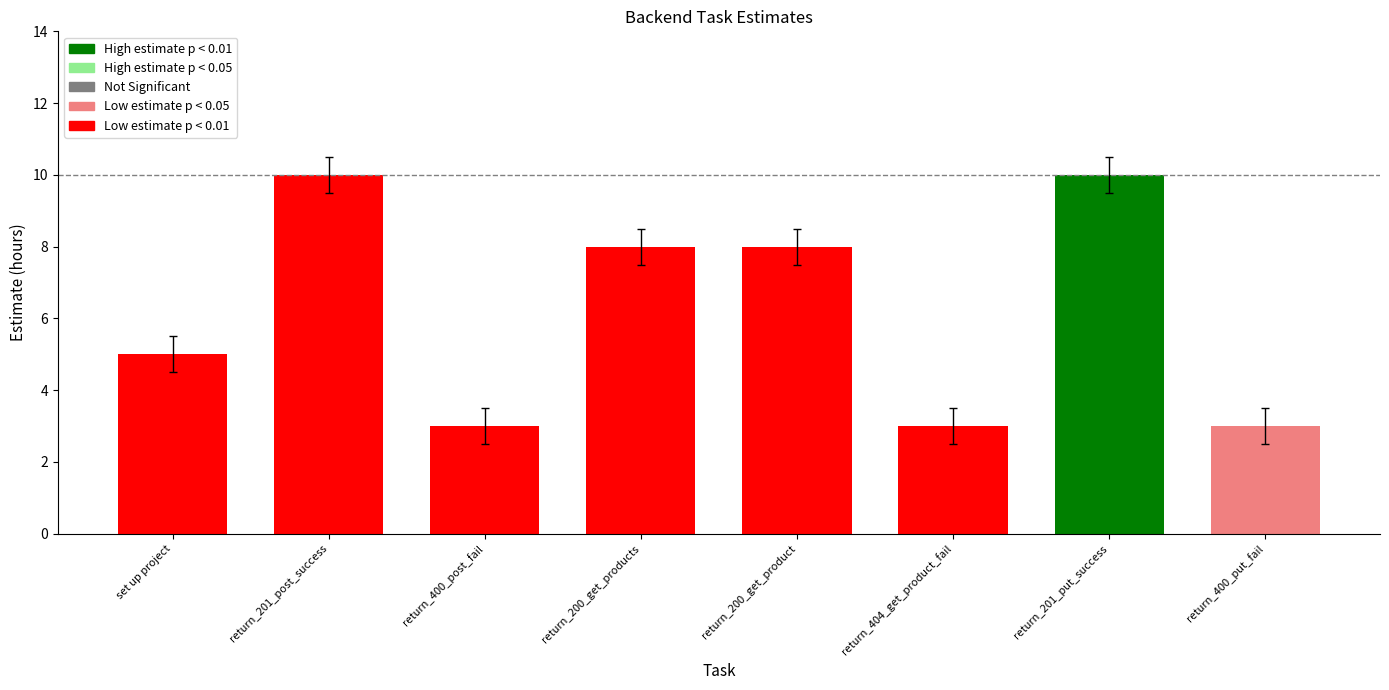

Reading left to right, extract all data points from this chart.

set up project=5	return_201_post_success=10	return_400_post_fail=3	return_200_get_products=8	return_200_get_product=8	return_404_get_product_fail=3	return_201_put_success=10	return_400_put_fail=3